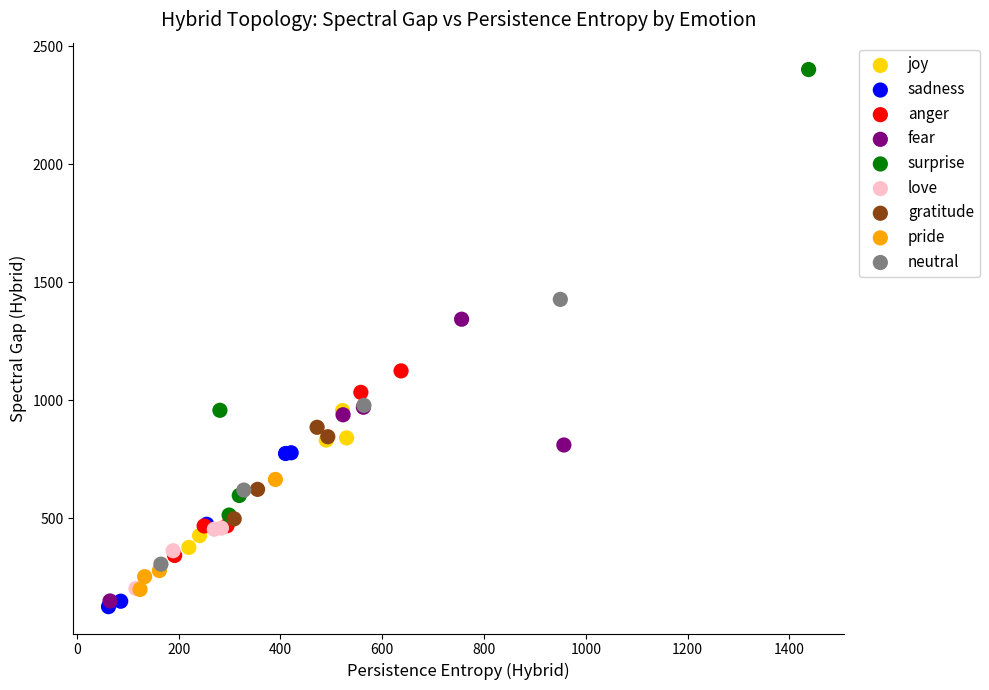

Which series reaches the maximum Y coordinate?

surprise